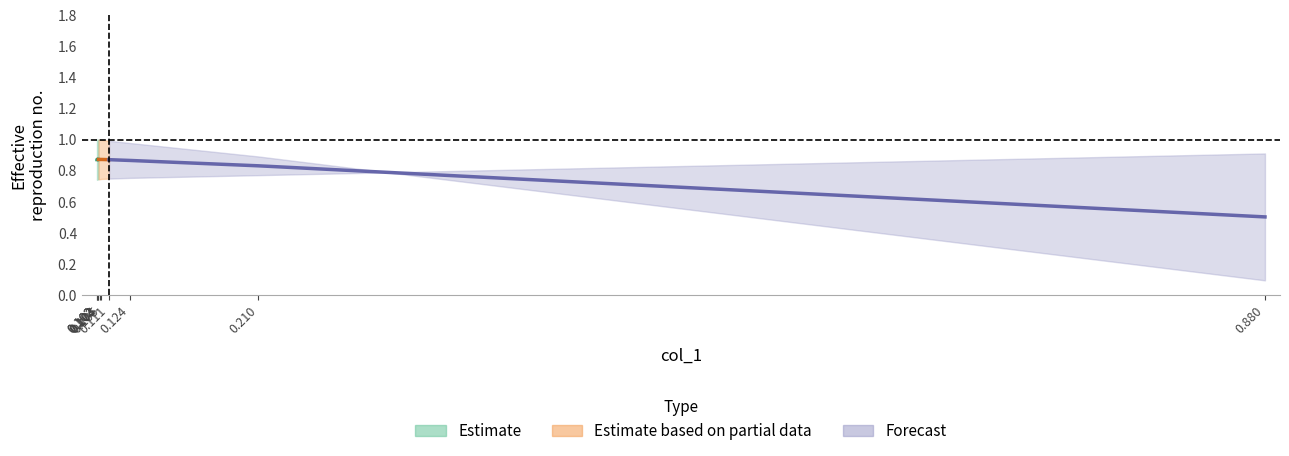

What is the maximum value for col_2?

1.0